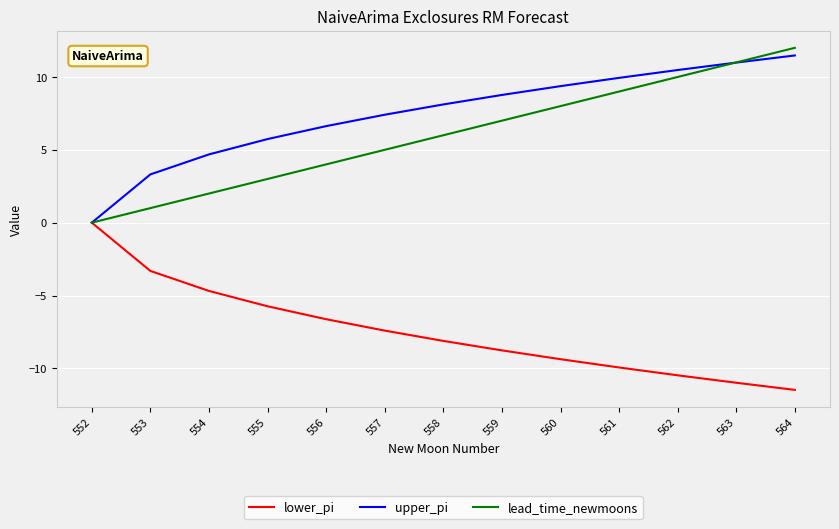

The upper_pi series shows 15.2 at 564. True or false?

False